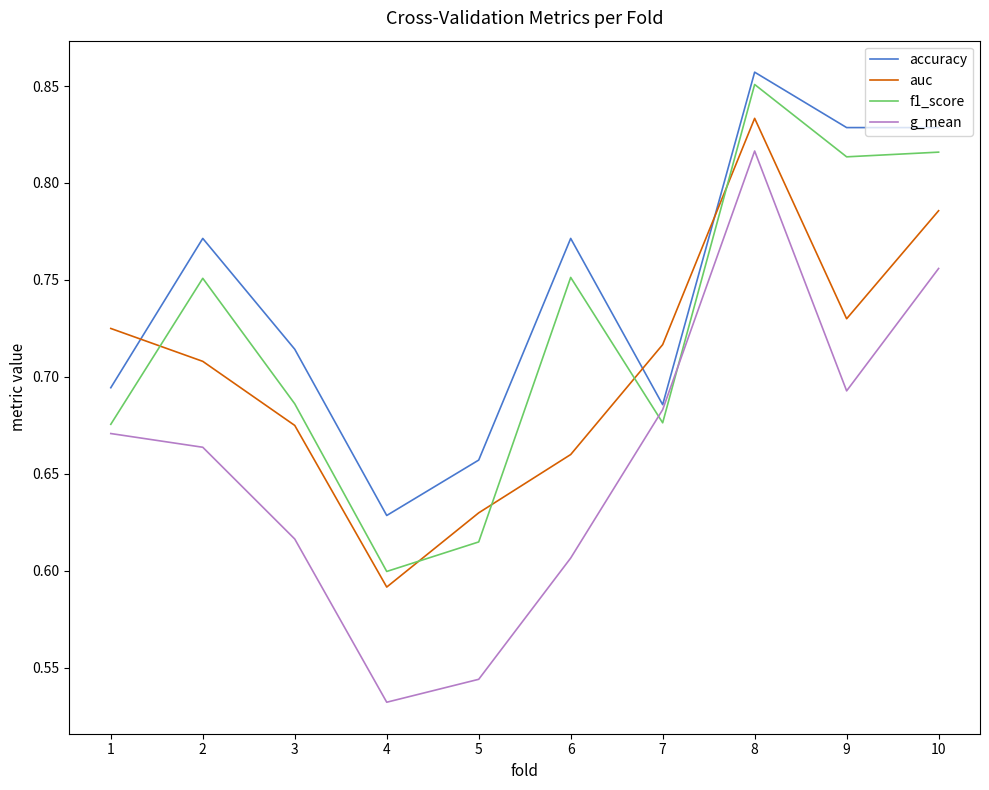

True or false: f1_score has a value of 0.4 at 4.

False